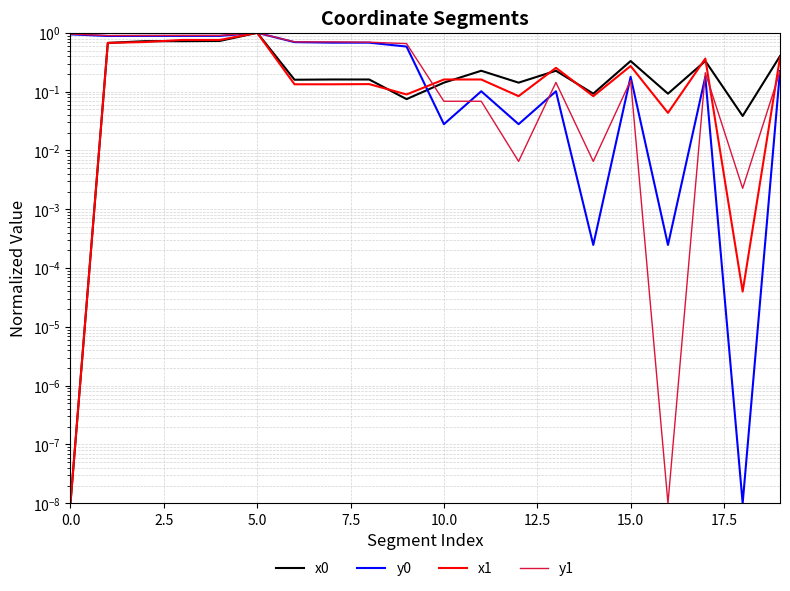

What is the greatest value displayed?

1.0